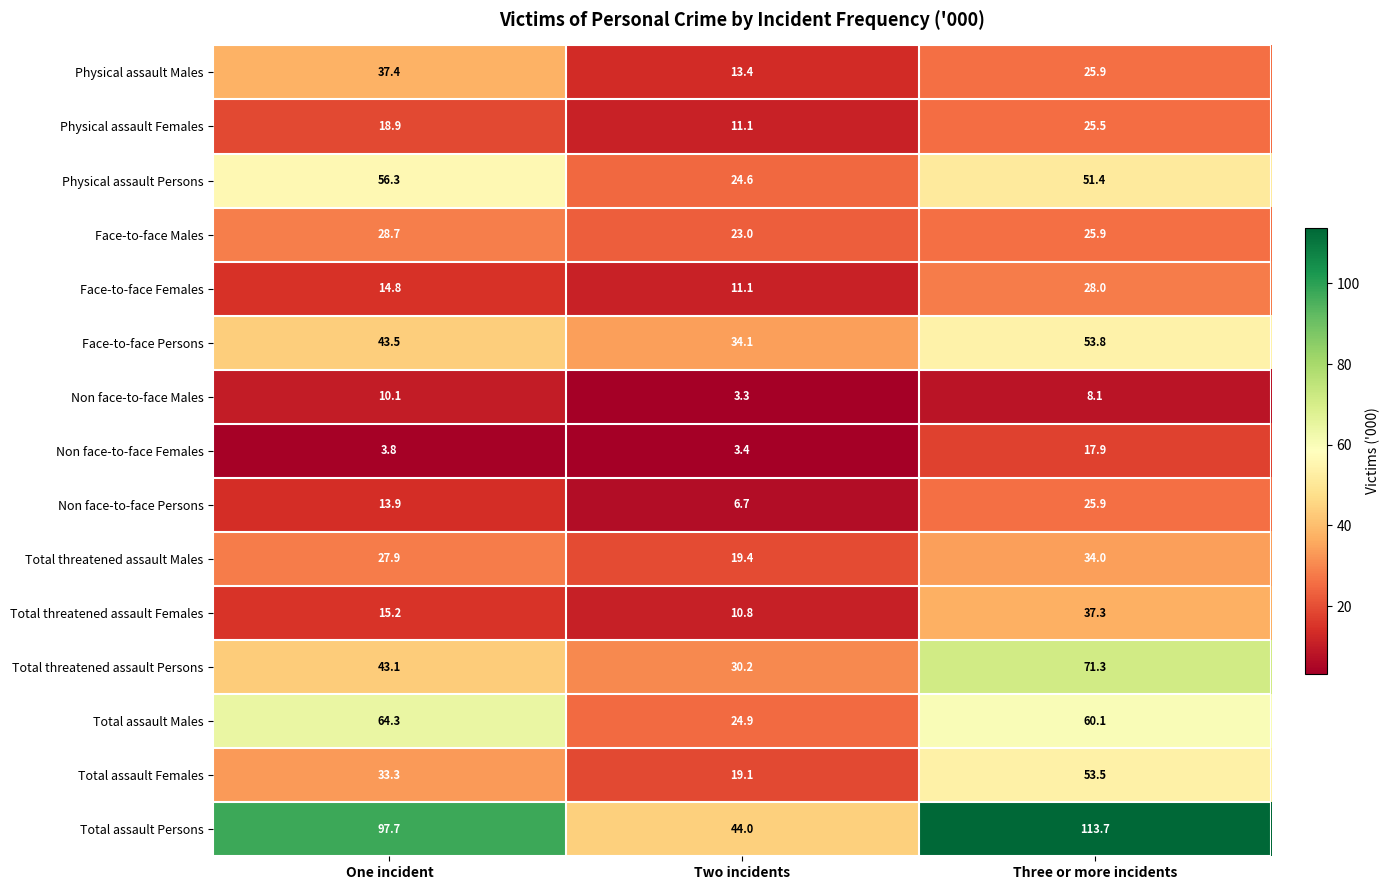

Is the value of Face-to-face Persons at Two incidents greater than the value of Total threatened assault Females at Two incidents?

Yes